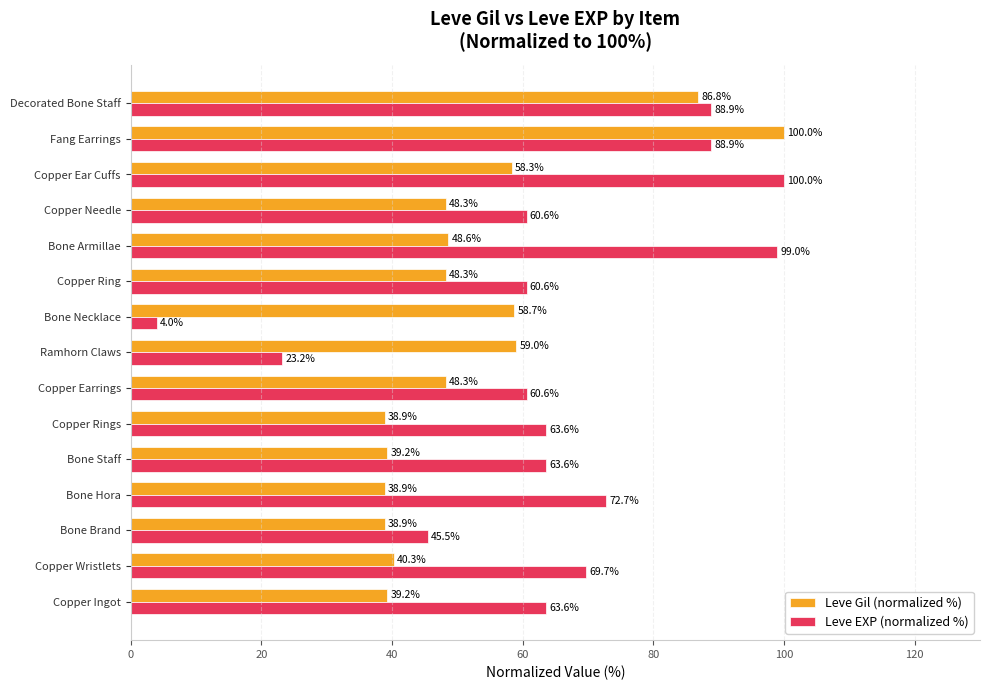

True or false: Leve EXP (normalized %) has a value of 107.9 at Copper Ingot.

False